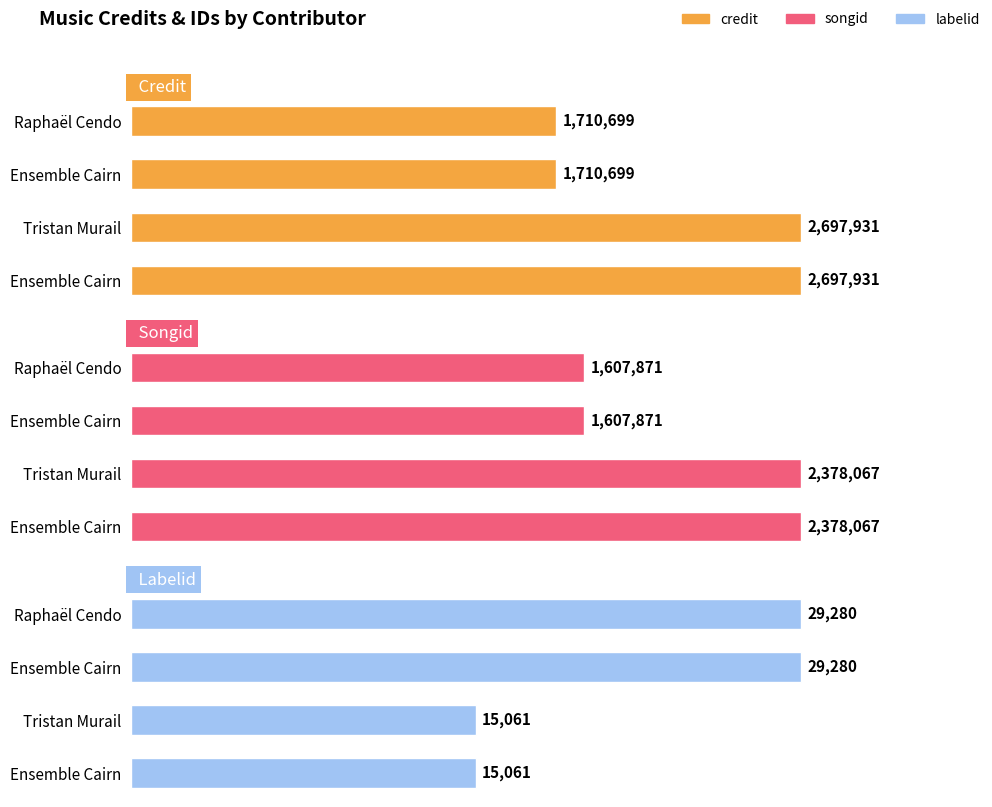

Between 0.5 and 1.5, which is larger?

1.5